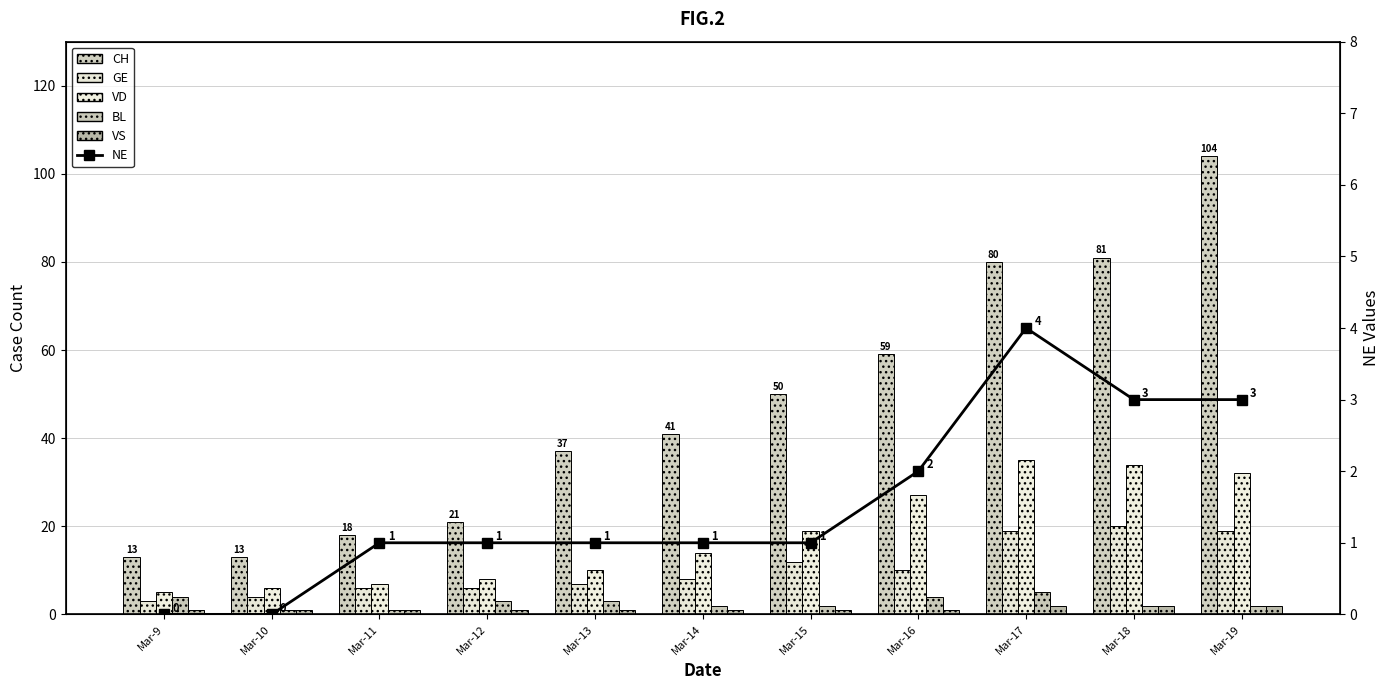

The GE series shows 12 at Mar-15. True or false?

True